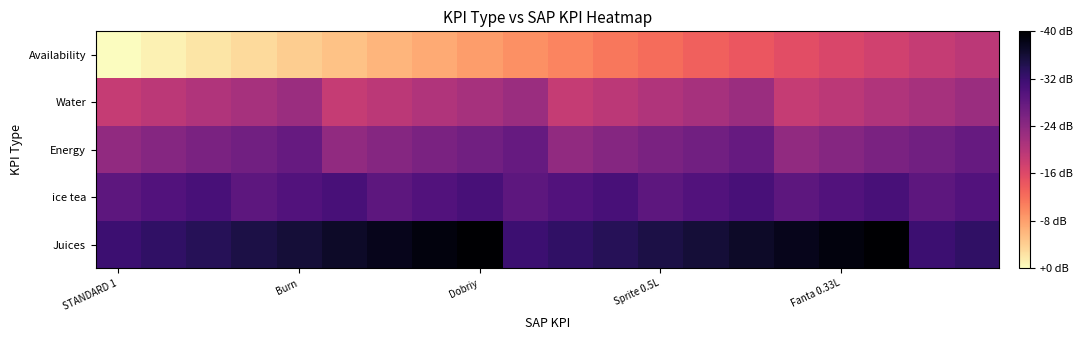

At how many categories does at least one series exceed 26?

20